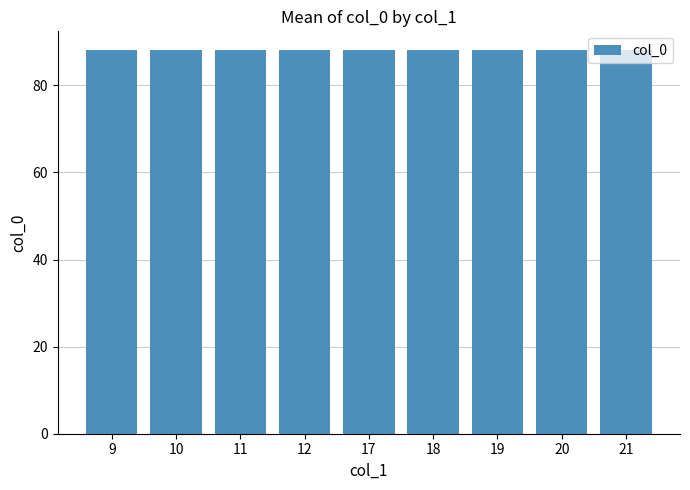

At which label is the value closest to 88?

20